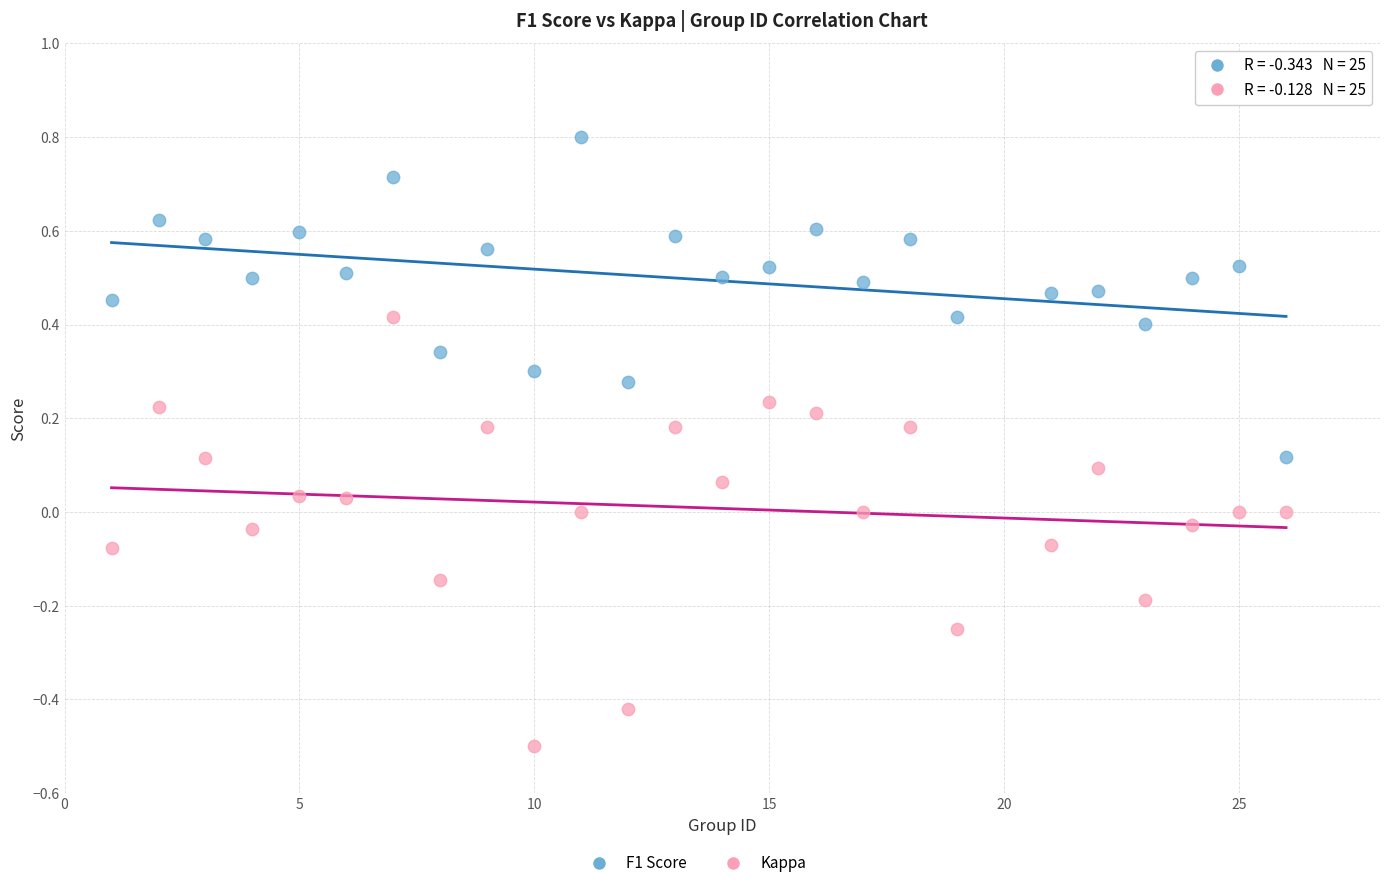

Across all data points, what is the range of X values (max minus min)?

25.0